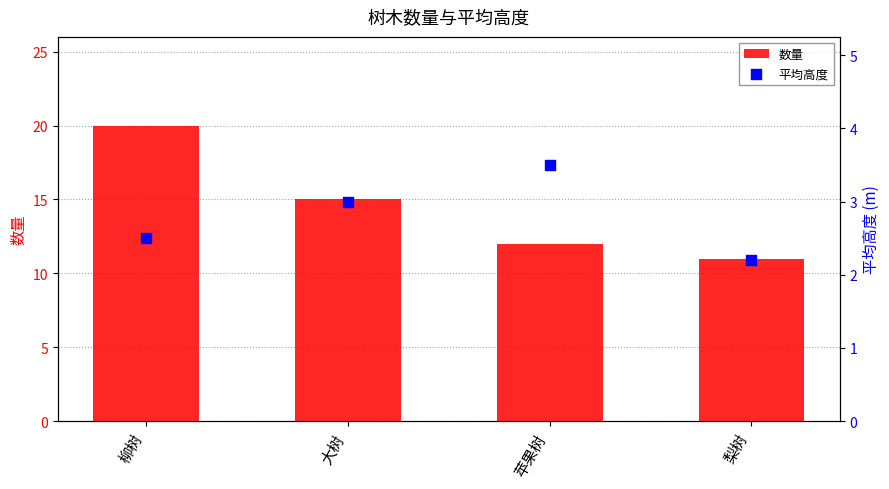

Which series has the widest spread of Y values?

数量